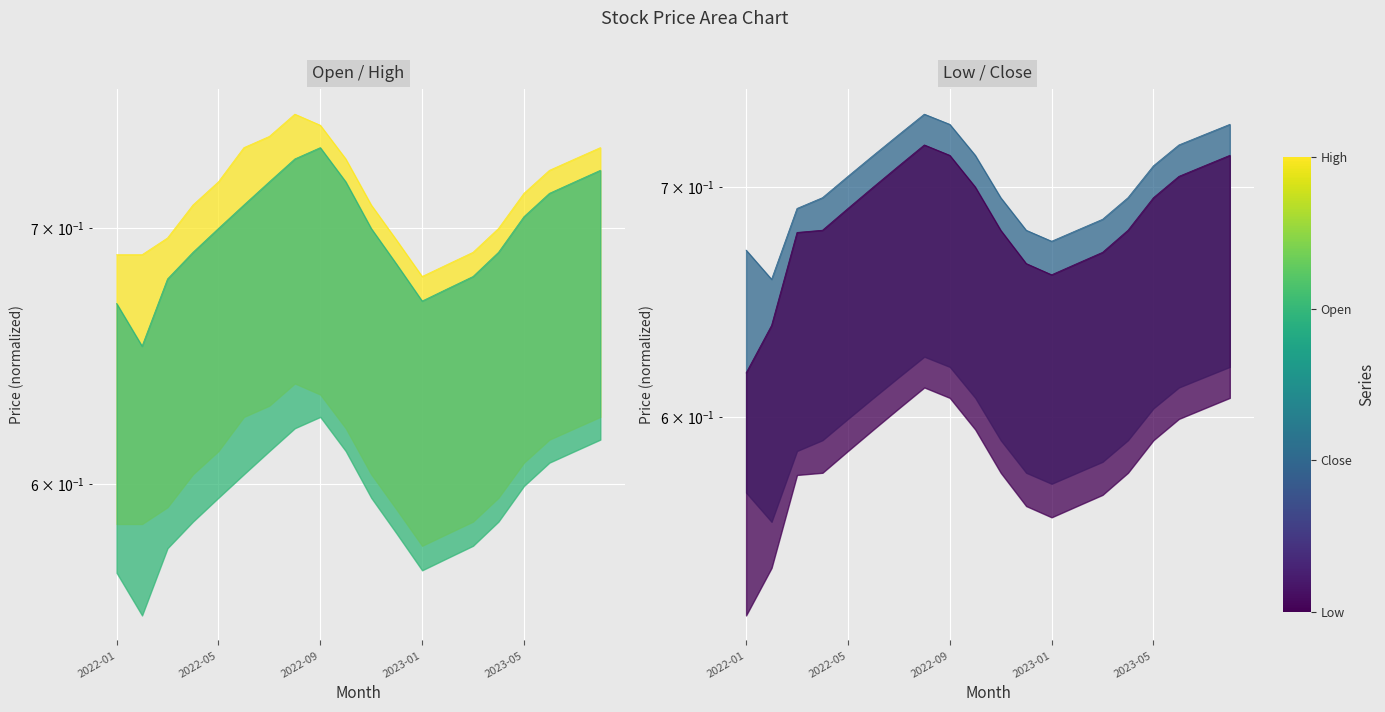

Which series has the widest spread of values?

Low